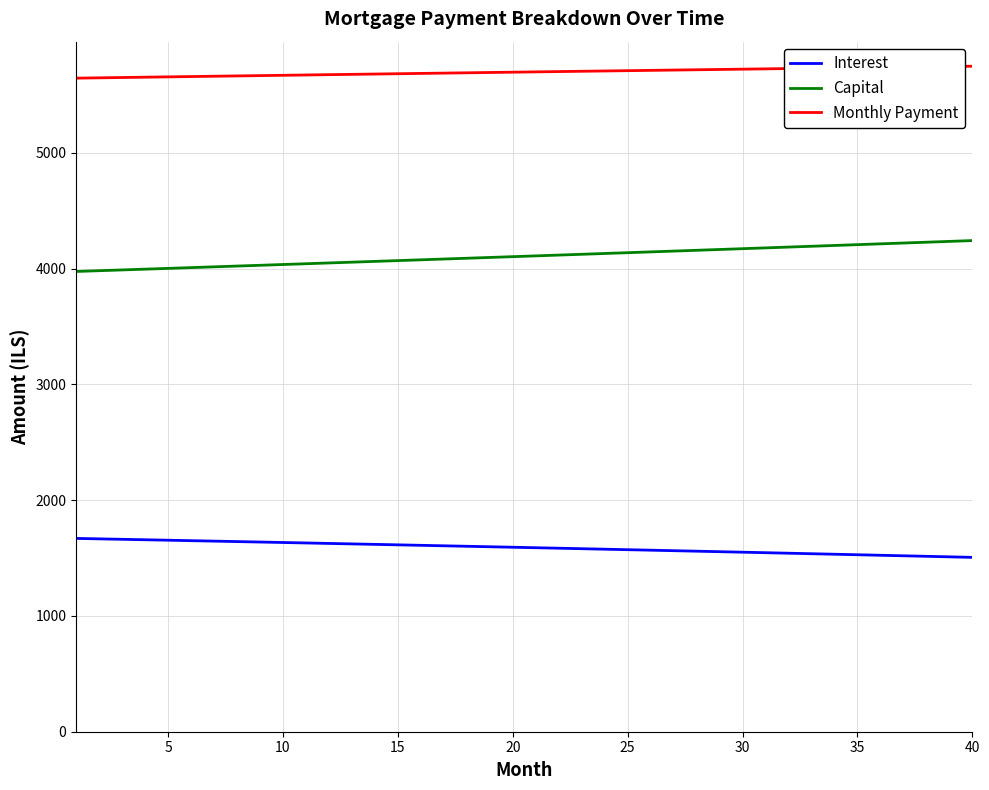

Rank the series by their maximum value, from lowest to highest.

Interest, Capital, Monthly Payment